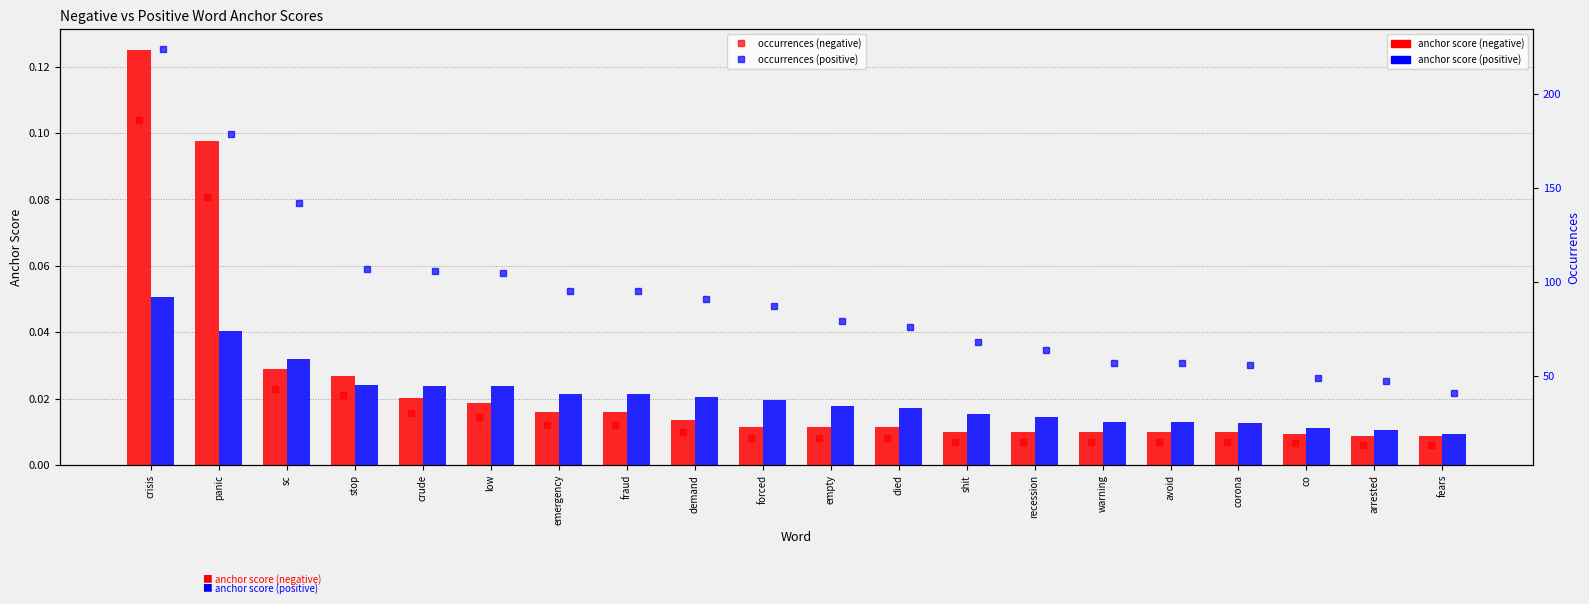

Reading left to right, list all the values displayed in this chart.

anchor score (negative): 0.1	0.1	0.0	0.0	0.0	0.0	0.0	0.0	0.0	0.0	0.0	0.0	0.0	0.0	0.0	0.0	0.0	0.0	0.0	0.0
anchor score (positive): 0.1	0.0	0.0	0.0	0.0	0.0	0.0	0.0	0.0	0.0	0.0	0.0	0.0	0.0	0.0	0.0	0.0	0.0	0.0	0.0
occurrences (negative): 186.0	145.0	43.0	40.0	30.0	28.0	24.0	24.0	20.0	17.0	17.0	17.0	15.0	15.0	15.0	15.0	15.0	14.0	13.0	13.0
occurrences (positive): 224.0	179.0	142.0	107.0	106.0	105.0	95.0	95.0	91.0	87.0	79.0	76.0	68.0	64.0	57.0	57.0	56.0	49.0	47.0	41.0